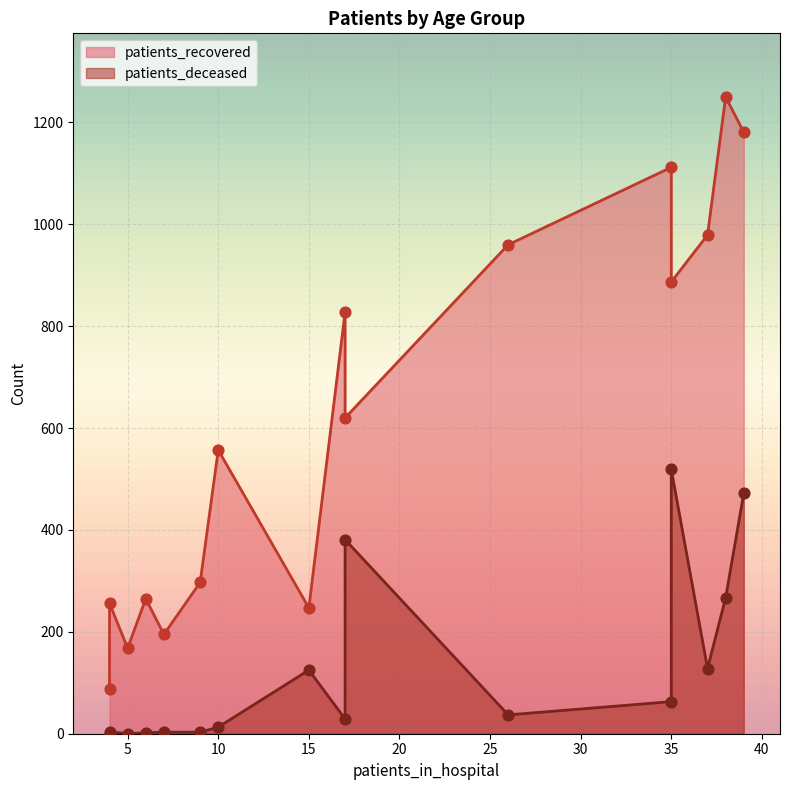

What are all the series names shown in the legend?

patients_recovered, patients_deceased